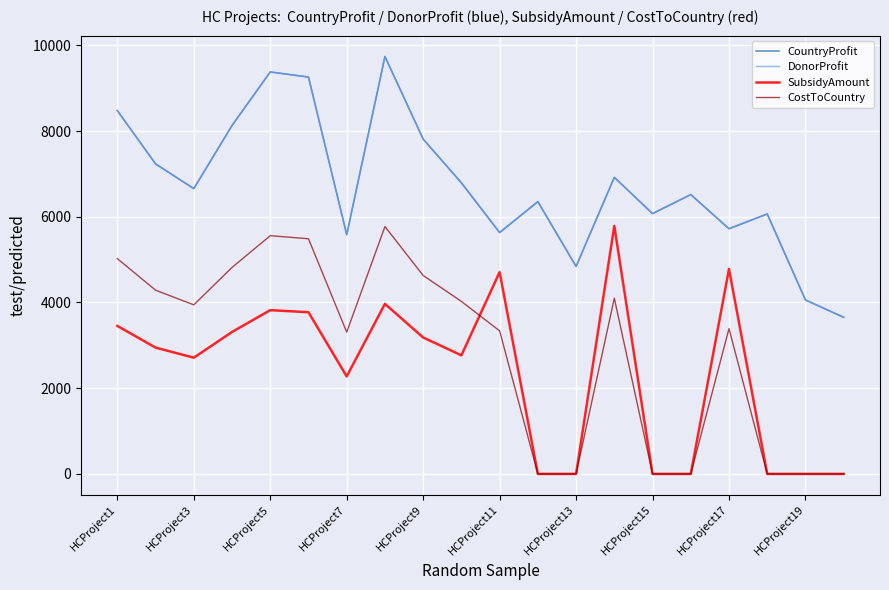

Does the chart have visible grid lines?

Yes